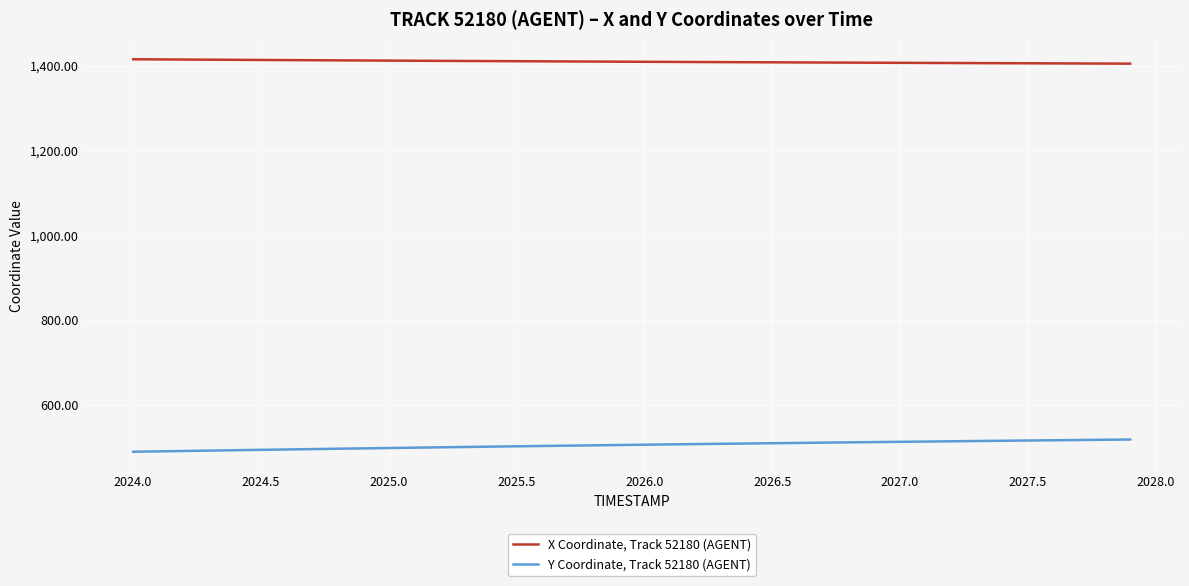

How many lines are shown in the chart?

2